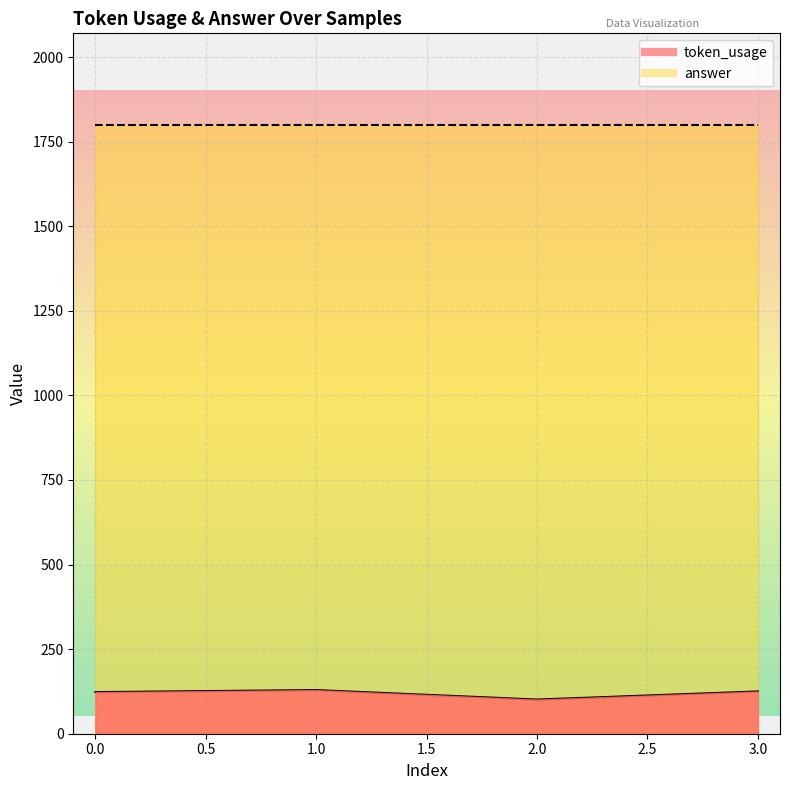

The value at 0 is 54. True or false?

False